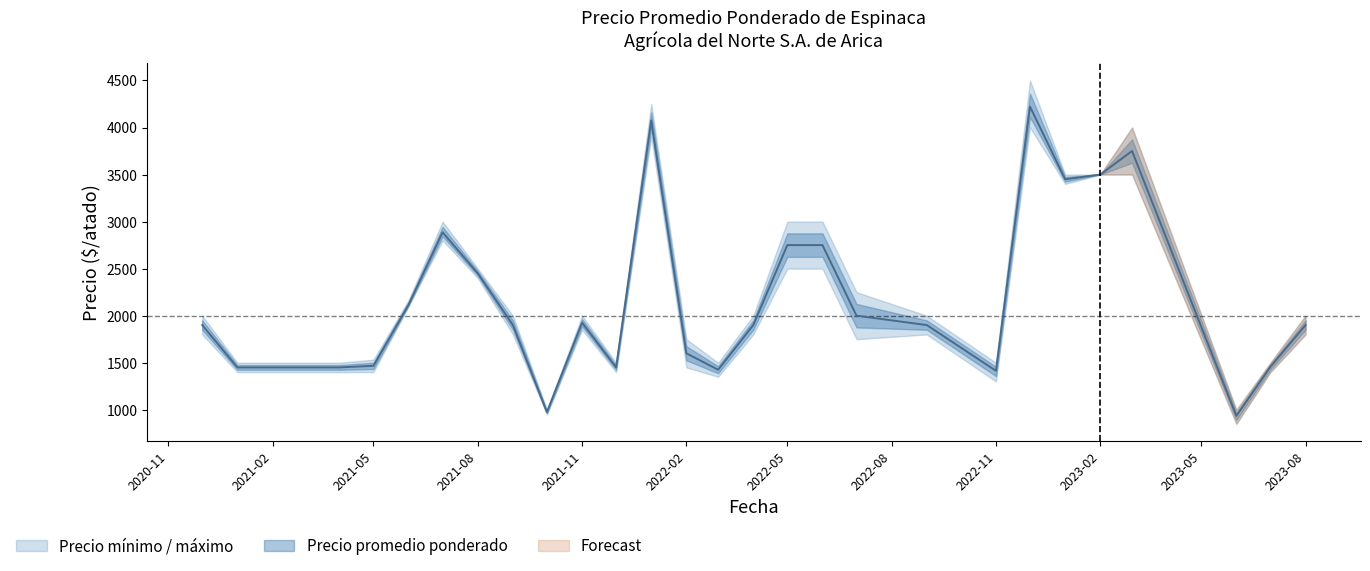

Which label corresponds to the largest value in the chart?

2022-12